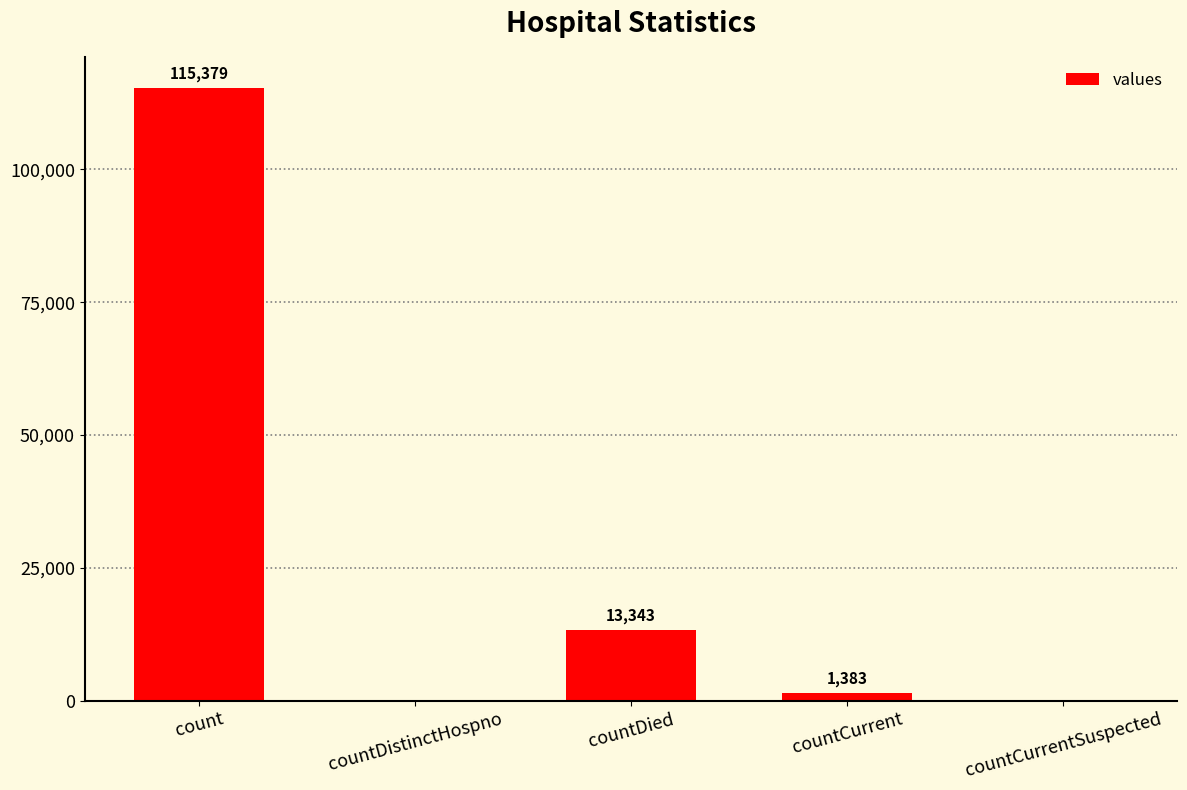

What is the sum of the values at countCurrent and count?

116762